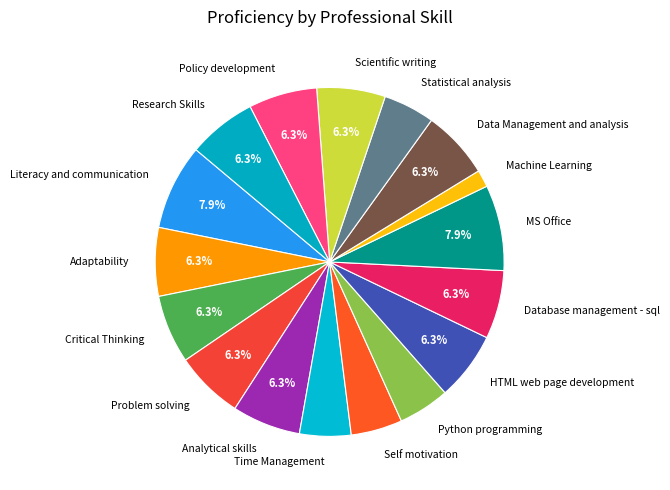

How many slices are in this pie chart?

17